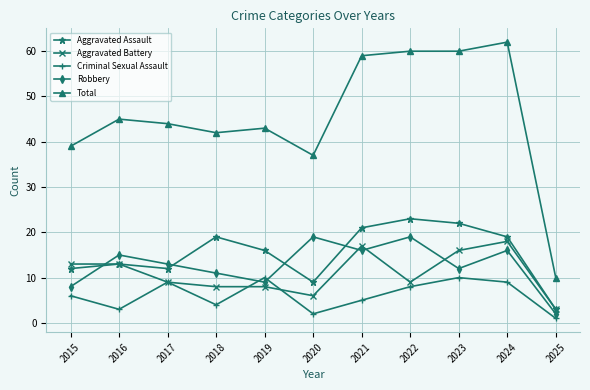

What is the minimum value for Aggravated Battery?

3